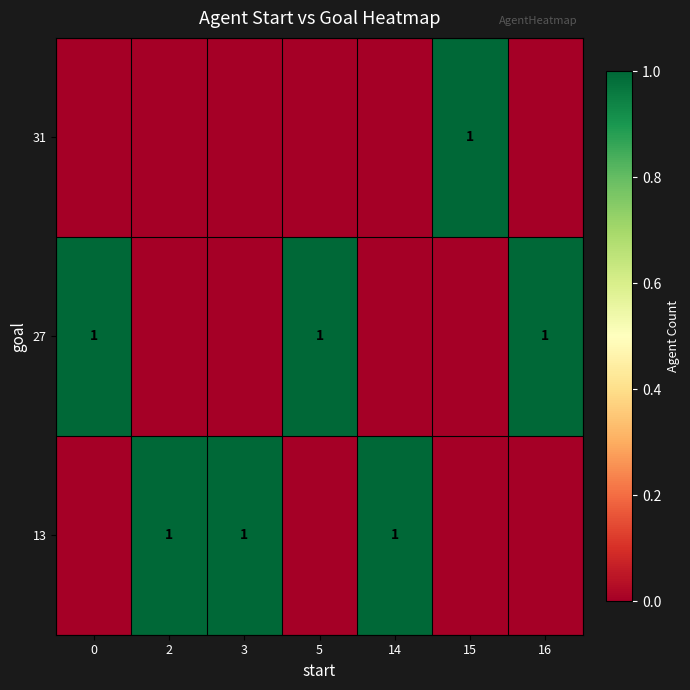

What is the greatest value displayed?

1